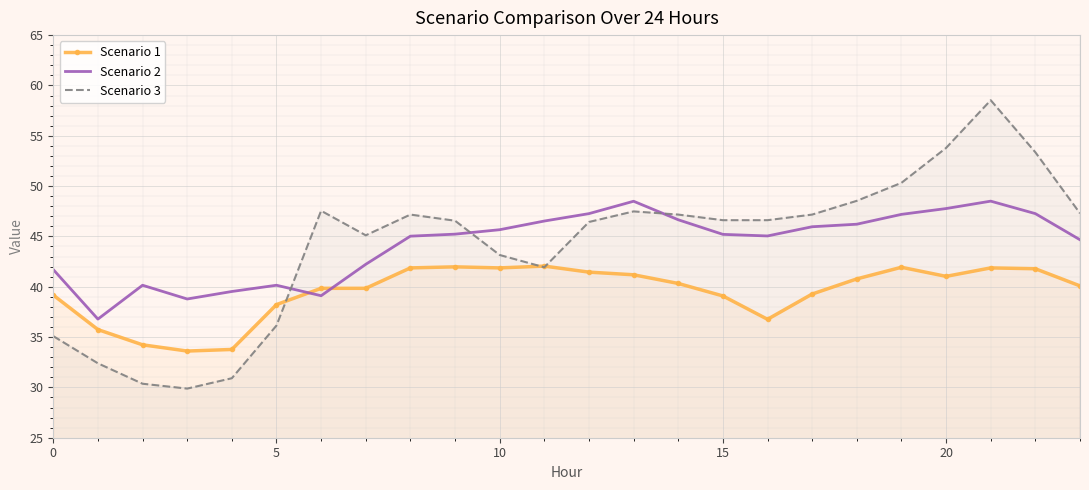

What is the maximum value shown in the chart?

58.5